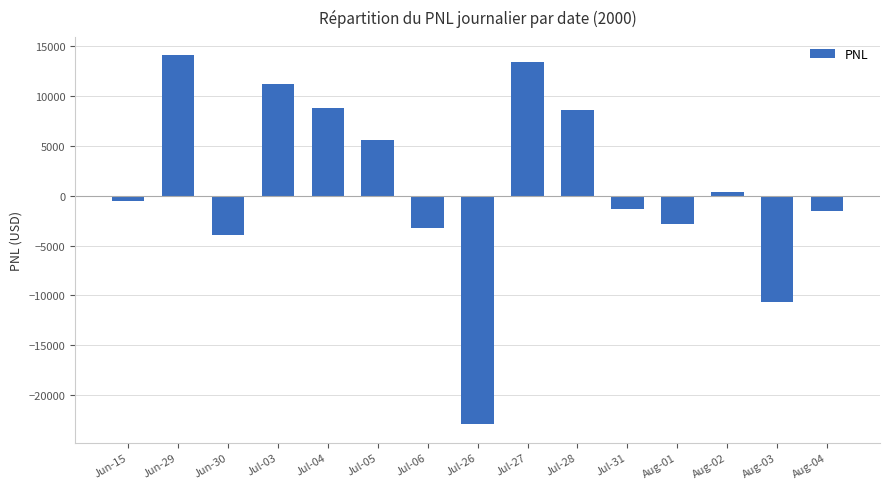

Which category has the lowest value across all series?

Jul-26